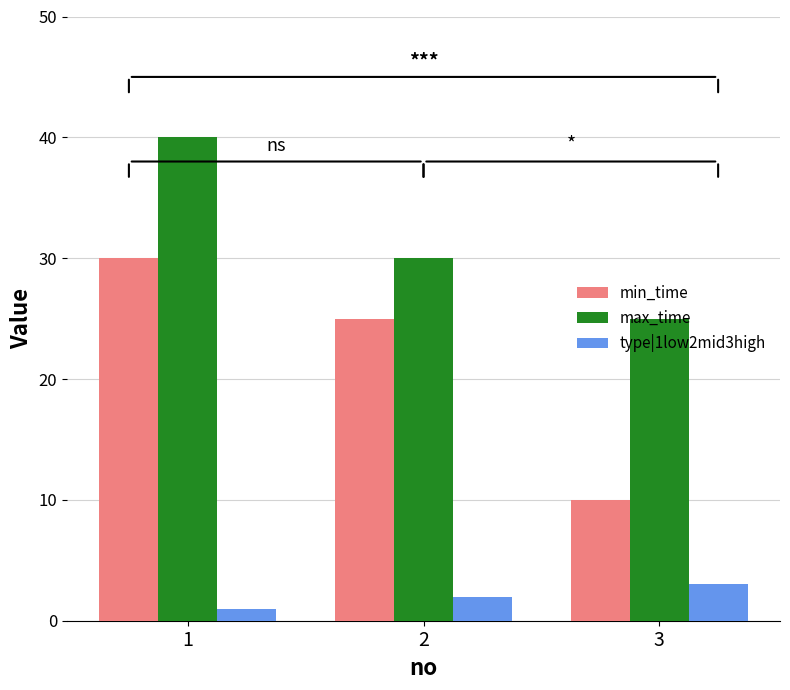

The value of max_time at 3 is 12. True or false?

False